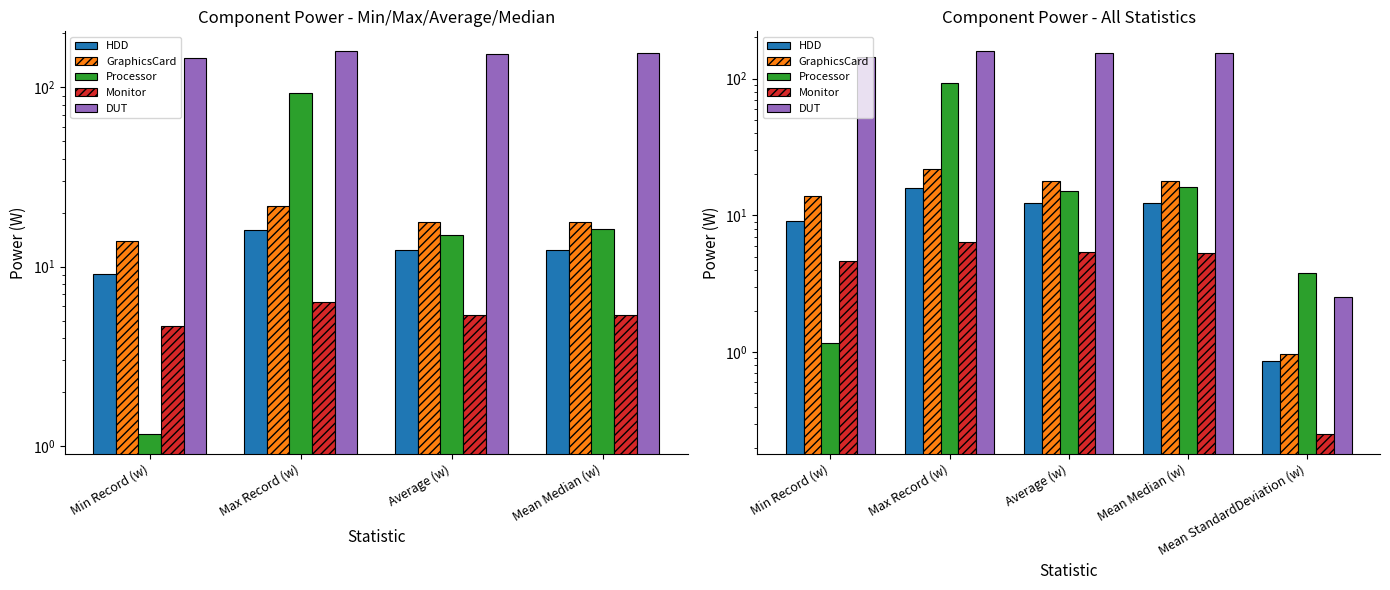

What is the total value across all series at Mean Median (w)?

206.3